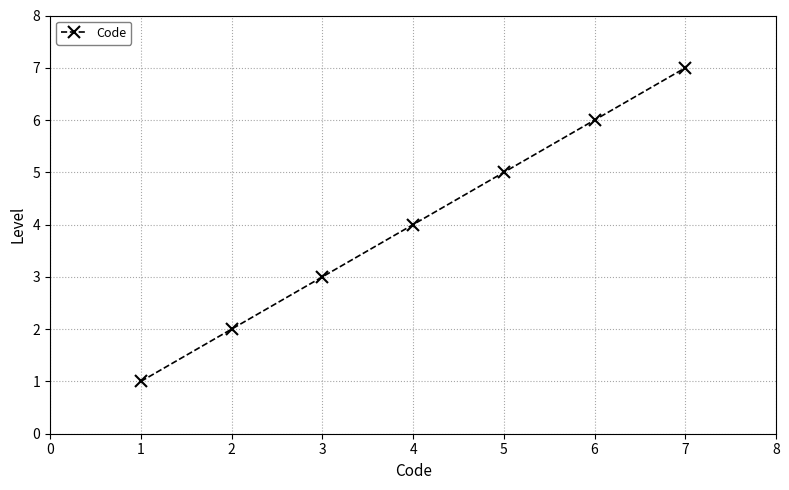

The chart shows a value of 12 at 7. True or false?

False